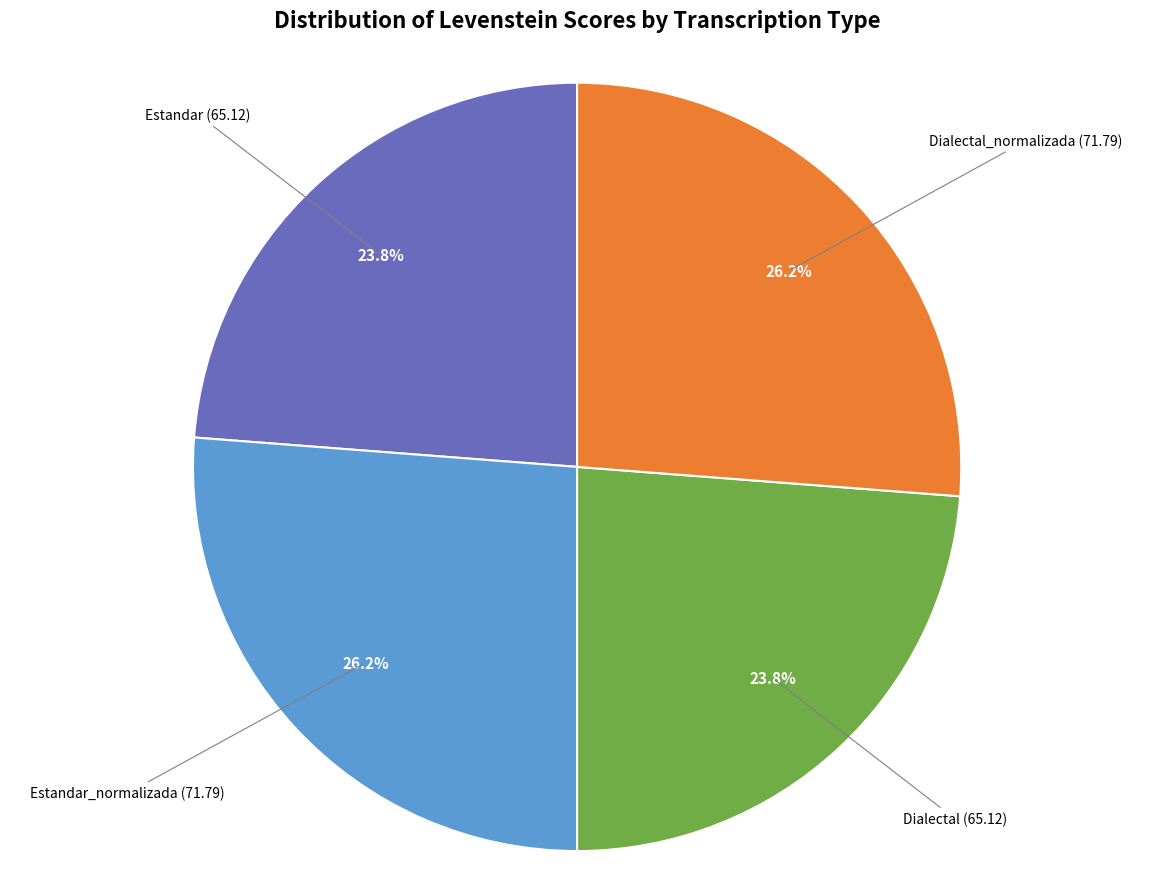

To the nearest percent, what is the average slice percentage?

25%